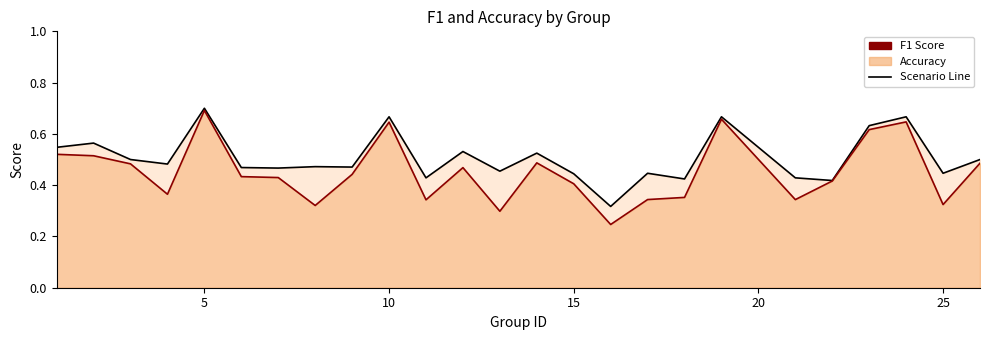

True or false: accuracy and f1 intersect in this chart.

False